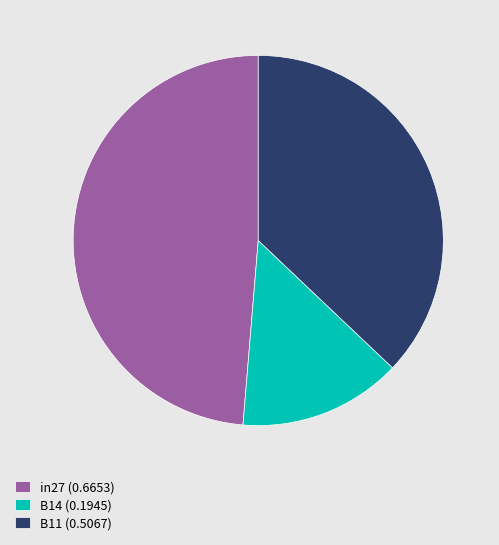

Which slice is the largest?

in27